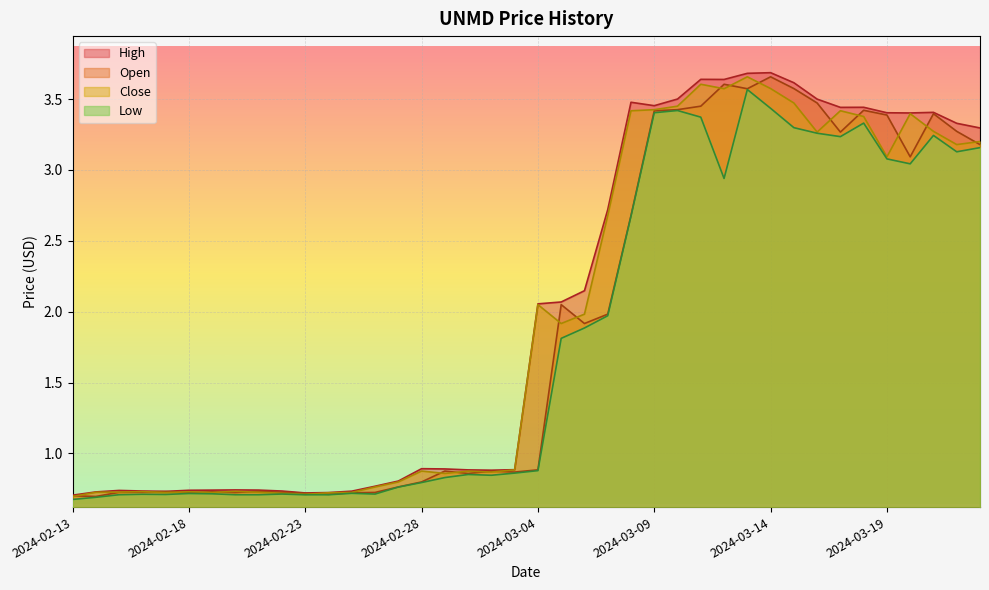

Rank the series by their average value, from highest to lowest.

High, Close, Open, Low